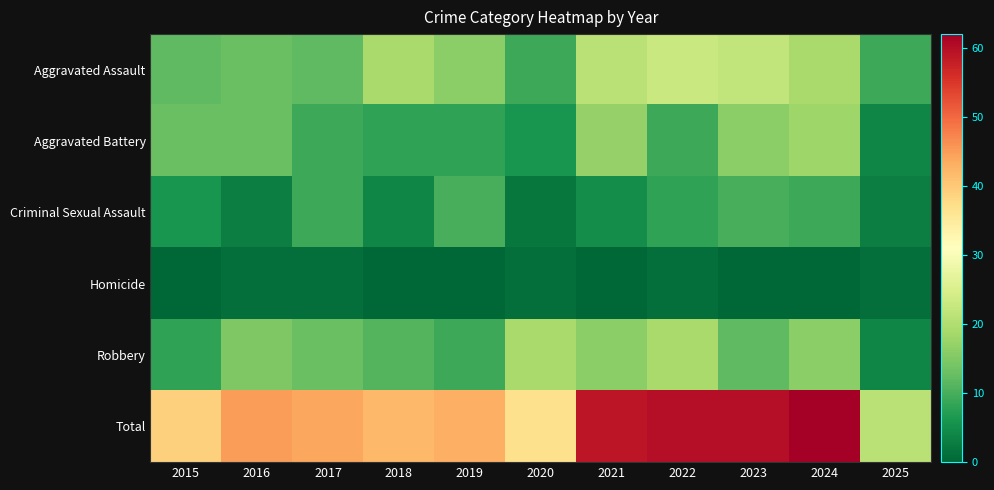

Rank the series at 2020 from lowest to highest value.

Homicide, Criminal Sexual Assault, Aggravated Battery, Aggravated Assault, Robbery, Total